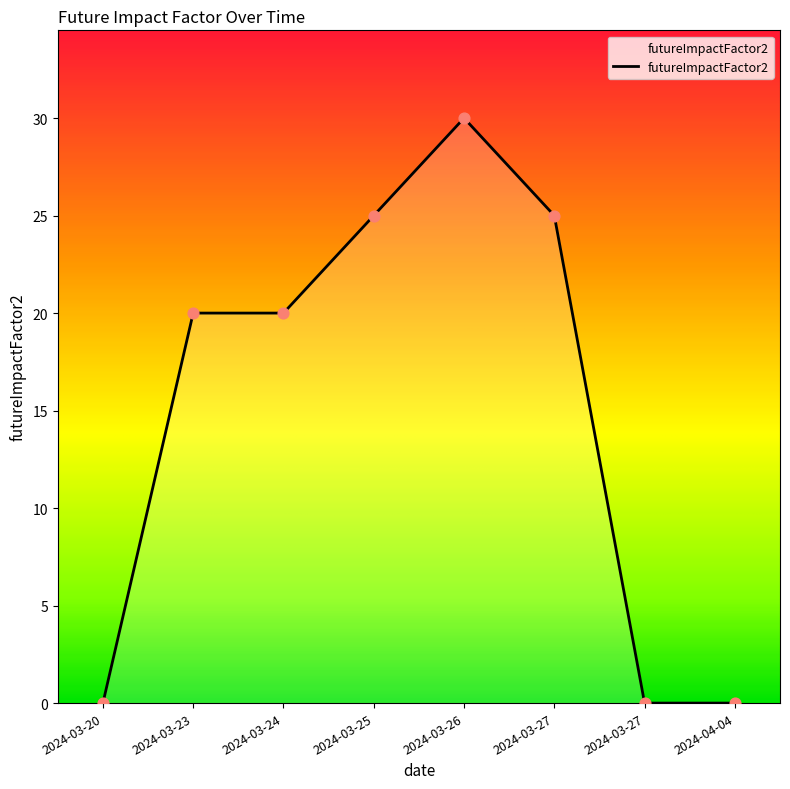

Which has a higher value, 2024-03-26 or 2024-03-23?

2024-03-26